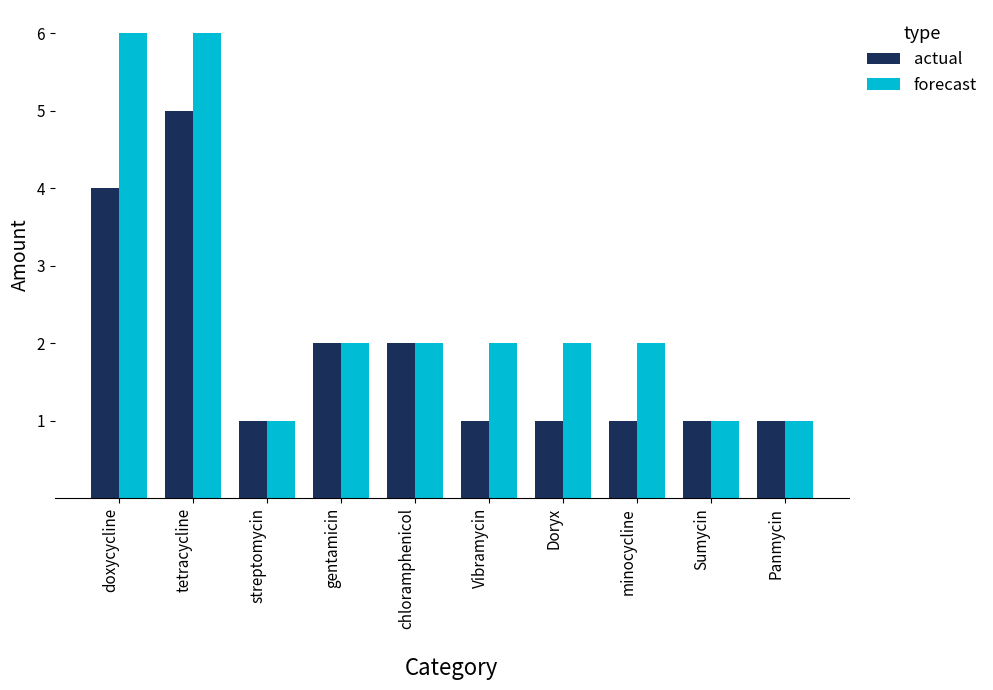

Which series has the widest spread of values?

forecast